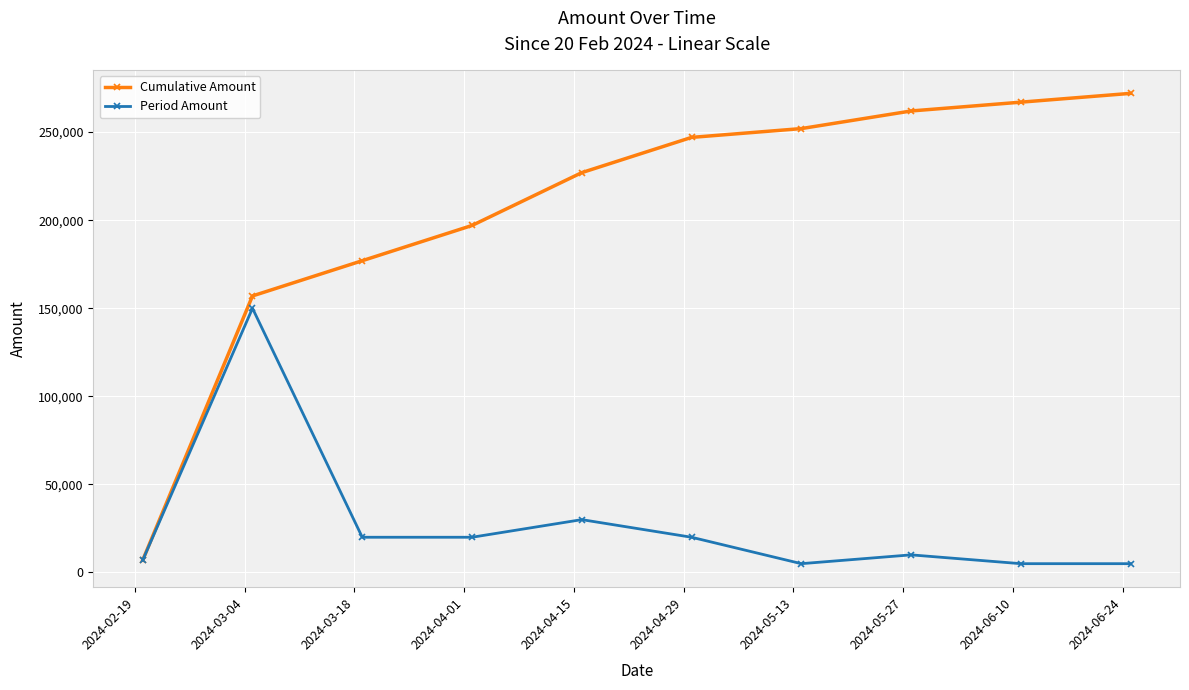

True or false: Period Amount has more than 1 points higher than both neighbors.

True